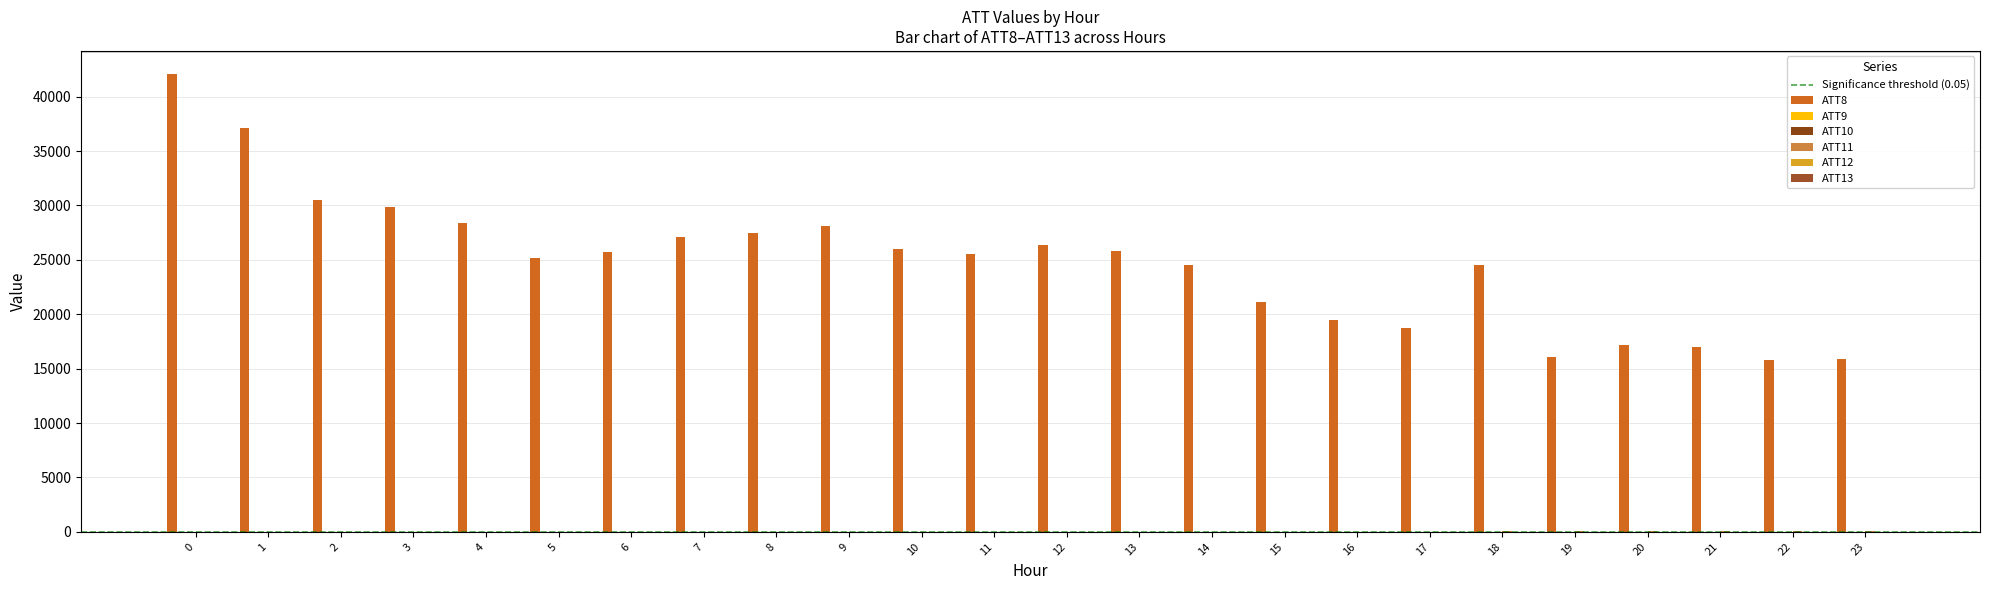

What is the difference between the highest and lowest values at 23?

15895.3